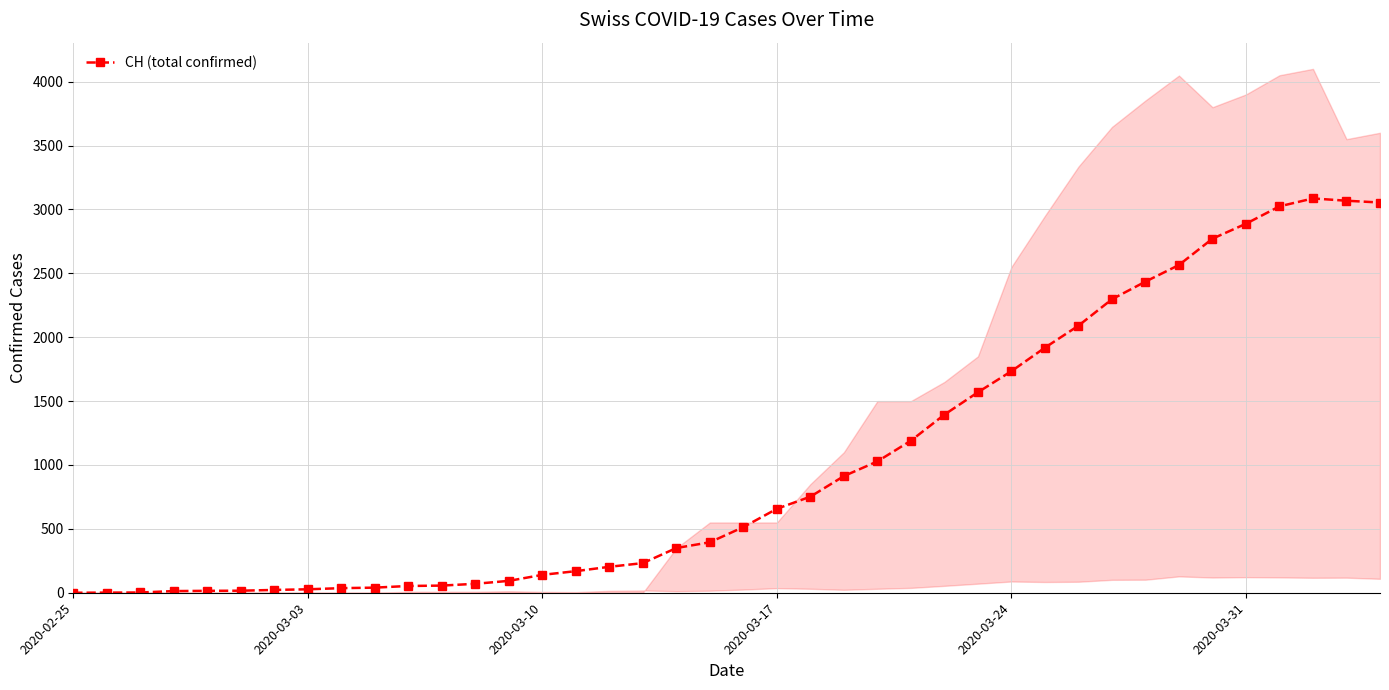

What is the maximum value shown in the chart?

3086